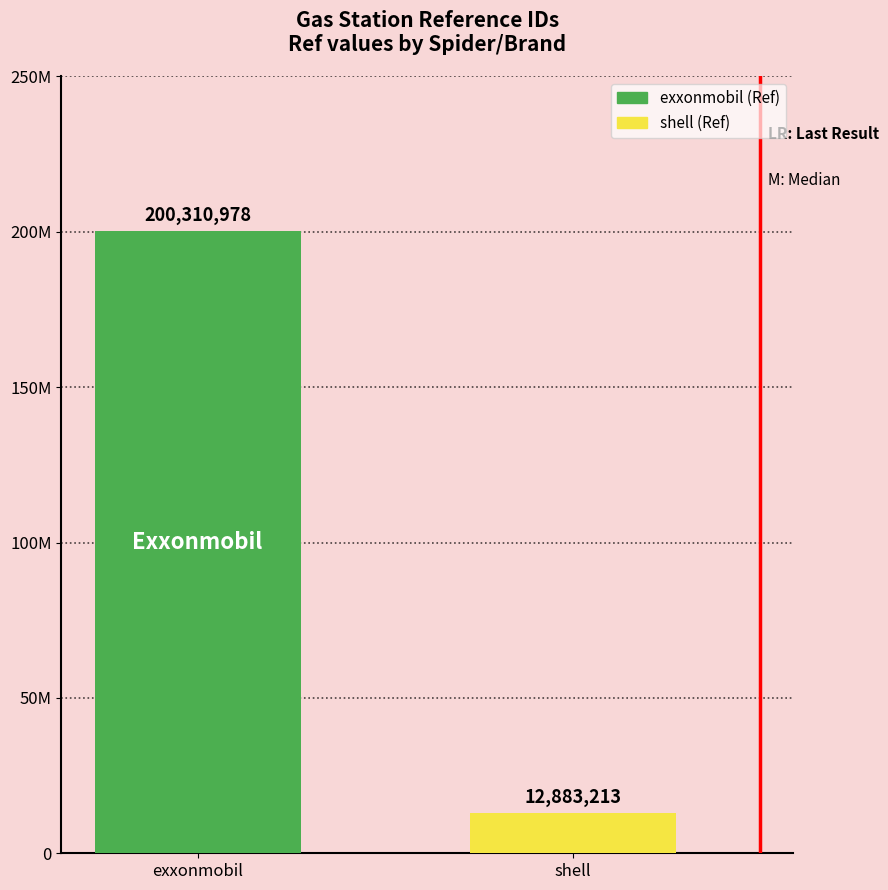

What is the minimum value shown in the chart?

12883213